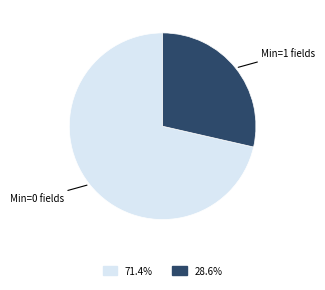

Is there any slice that represents more than half of the pie?

Yes